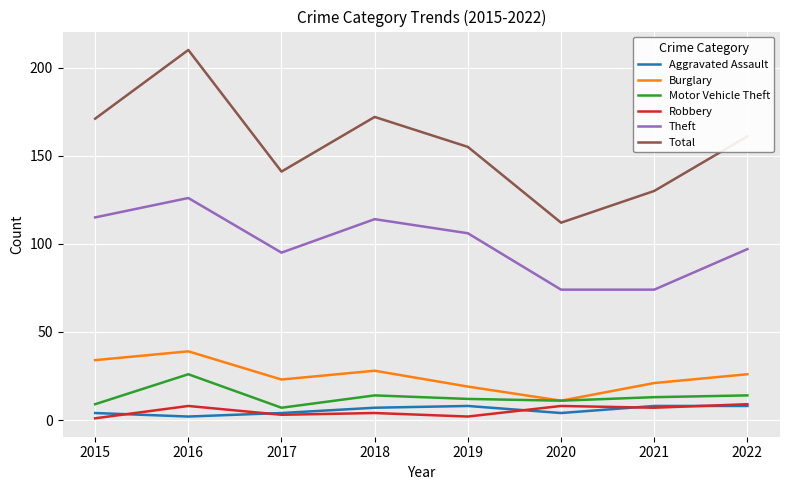

Is the value of Burglary at 2018 greater than the value of Robbery at 2019?

Yes